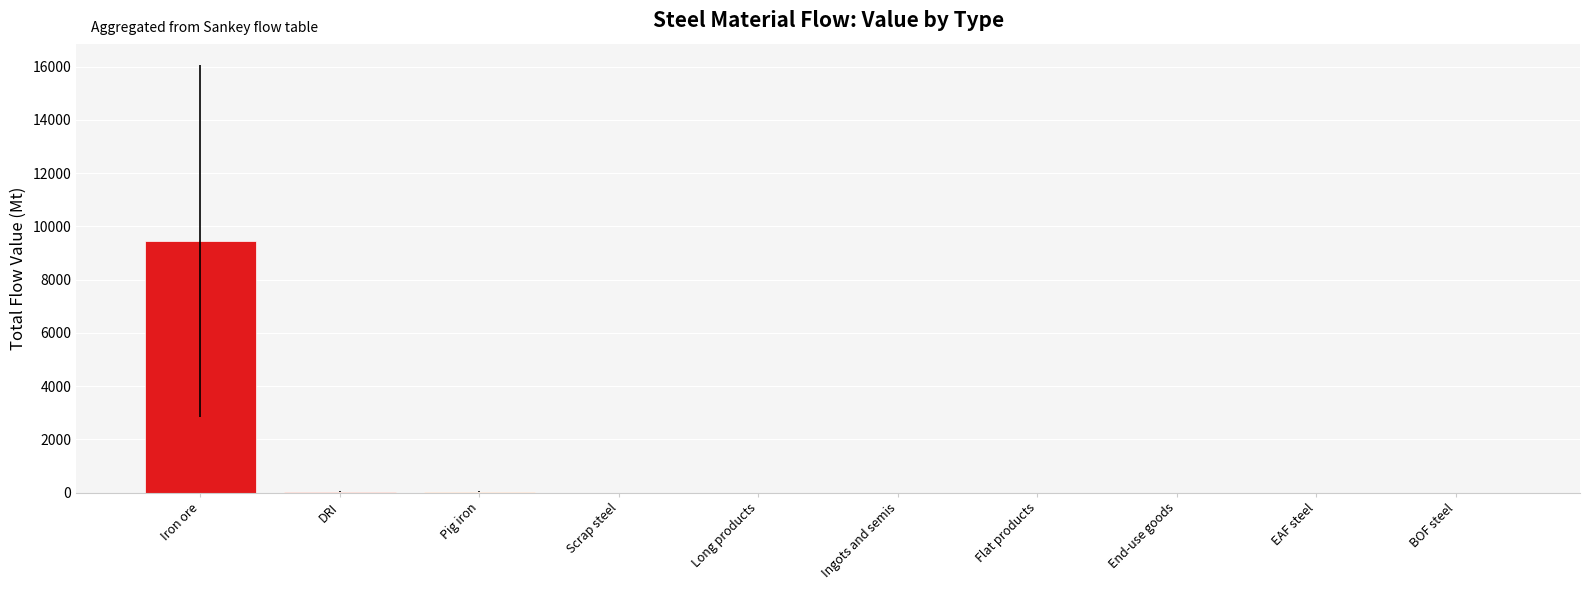

True or false: the data shows 9446.2 at Iron ore.

True